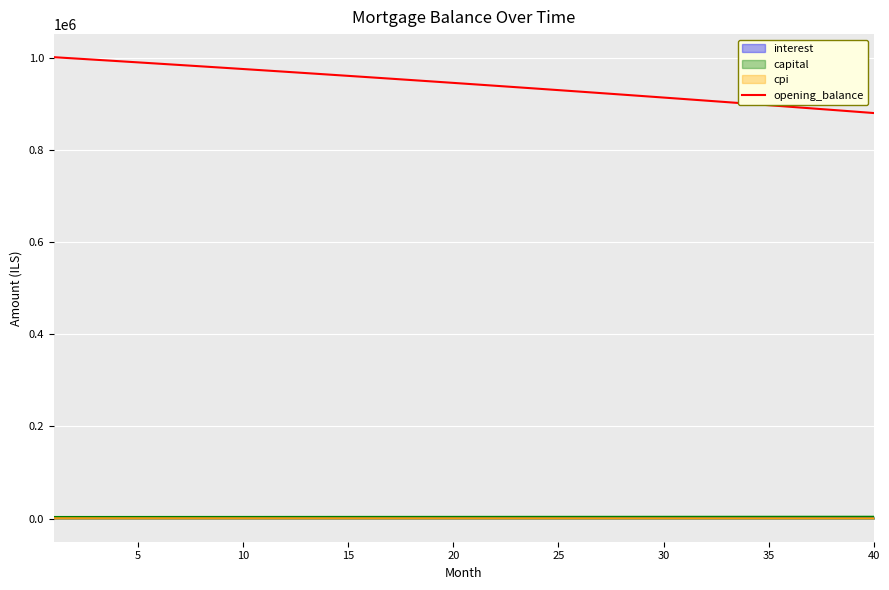

True or false: interest and opening_balance cross at least once.

False